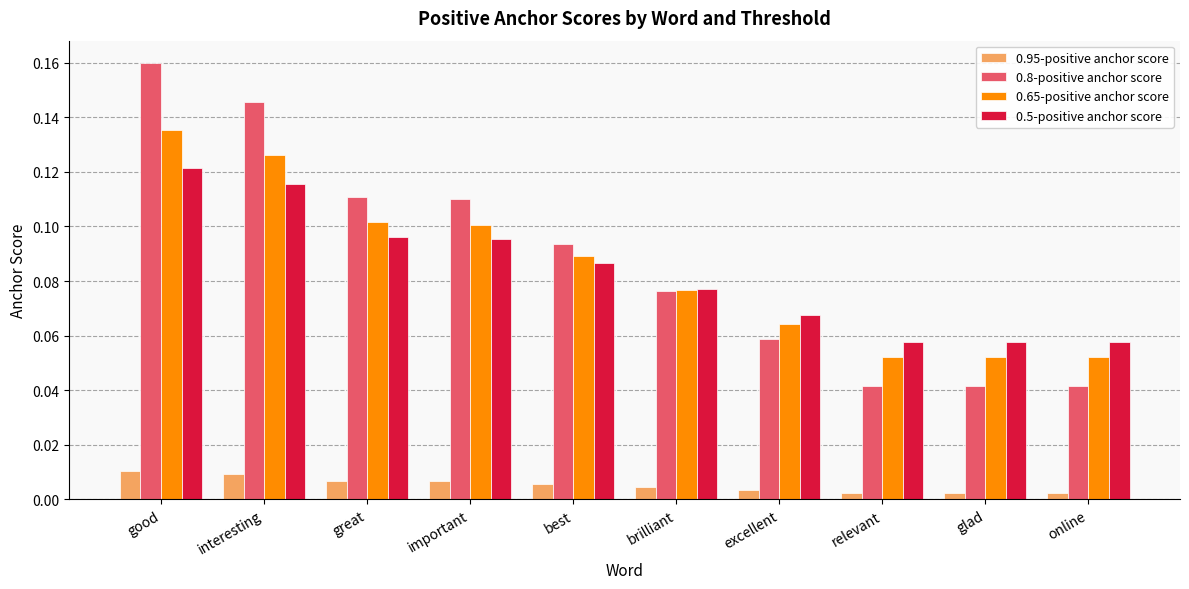

The 0.65-positive anchor score series shows 0.1 at best. True or false?

True